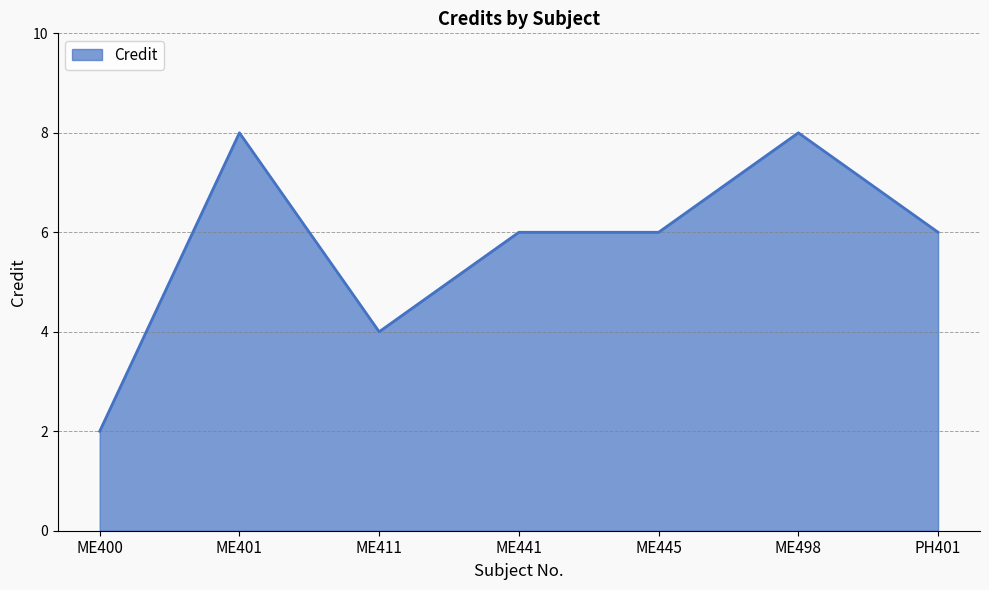

Is it true that the value at PH401 is 10?

False